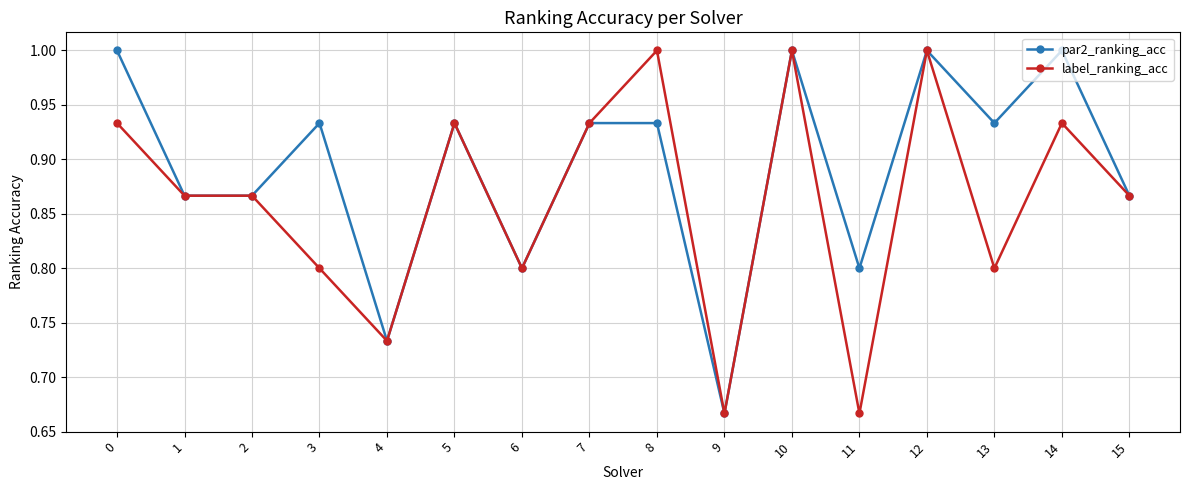

What is the difference between the highest and lowest values at 11?

0.1